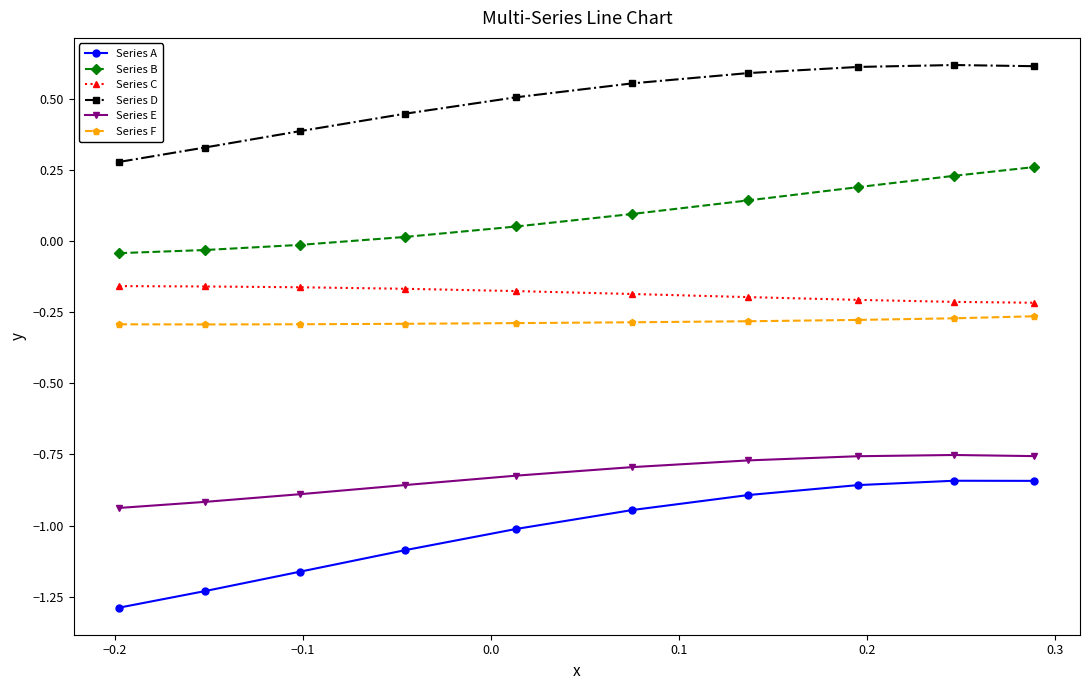

Which series has the largest total across all categories?

Series D